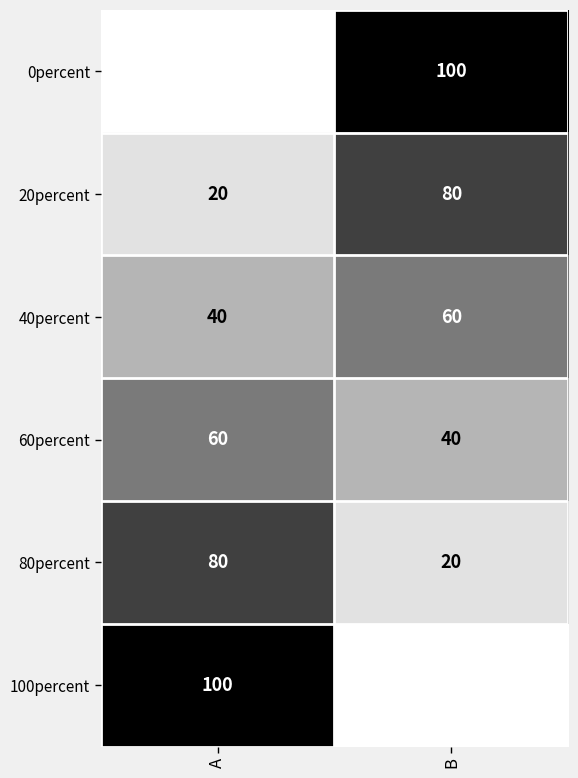

How many 40percent values are between 40 and 60?

2